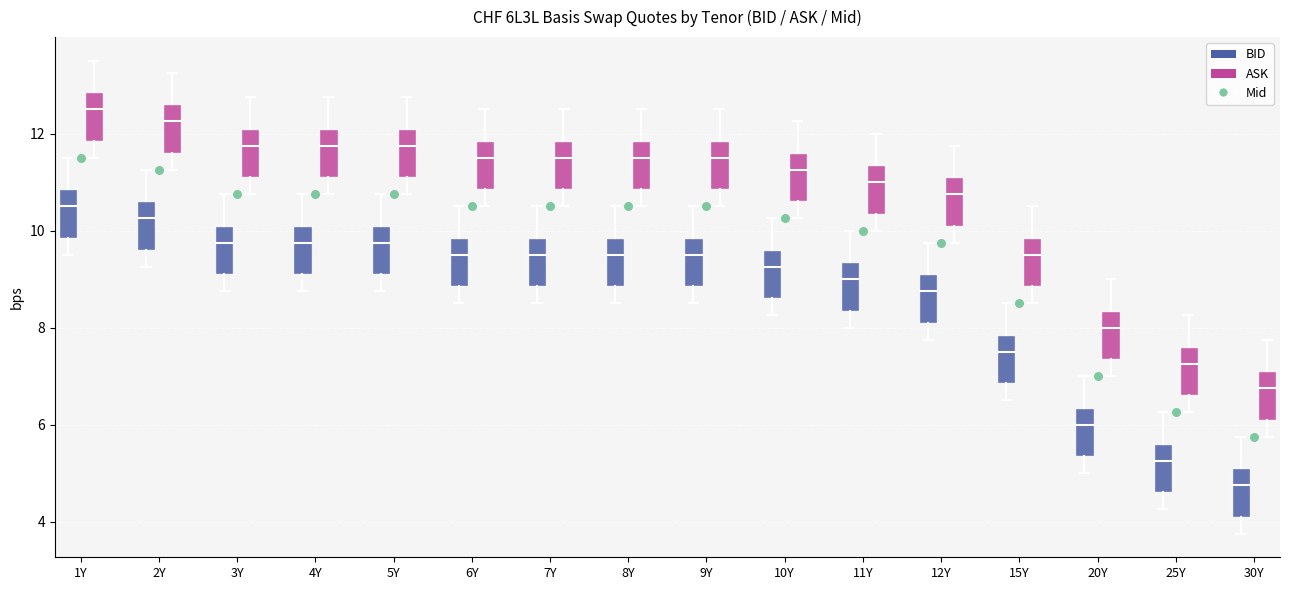

Reading left to right, read every box against the y-axis: the position of its median line, the range the box covers, and the ends of its whiskers. The values are not printed on the chart, so give them approximately, as read against the axis.

1Y (BID): median 10.6, box 9.8 to 10.8, whiskers 9.6 to 11.6
1Y (ASK): median 12.6, box 11.8 to 12.8, whiskers 11.6 to 13.6
2Y (BID): median 10.2, box 9.6 to 10.6, whiskers 9.2 to 11.2
2Y (ASK): median 12.2, box 11.6 to 12.6, whiskers 11.2 to 13.2
3Y (BID): median 9.8, box 9.2 to 10.2, whiskers 8.8 to 10.8
3Y (ASK): median 11.8, box 11.2 to 12.2, whiskers 10.8 to 12.8
4Y (BID): median 9.8, box 9.2 to 10.2, whiskers 8.8 to 10.8
4Y (ASK): median 11.8, box 11.2 to 12.2, whiskers 10.8 to 12.8
5Y (BID): median 9.8, box 9.2 to 10.2, whiskers 8.8 to 10.8
5Y (ASK): median 11.8, box 11.2 to 12.2, whiskers 10.8 to 12.8
6Y (BID): median 9.6, box 8.8 to 9.8, whiskers 8.6 to 10.6
6Y (ASK): median 11.6, box 10.8 to 11.8, whiskers 10.6 to 12.6
7Y (BID): median 9.6, box 8.8 to 9.8, whiskers 8.6 to 10.6
7Y (ASK): median 11.6, box 10.8 to 11.8, whiskers 10.6 to 12.6
8Y (BID): median 9.6, box 8.8 to 9.8, whiskers 8.6 to 10.6
8Y (ASK): median 11.6, box 10.8 to 11.8, whiskers 10.6 to 12.6
9Y (BID): median 9.6, box 8.8 to 9.8, whiskers 8.6 to 10.6
9Y (ASK): median 11.6, box 10.8 to 11.8, whiskers 10.6 to 12.6
10Y (BID): median 9.2, box 8.6 to 9.6, whiskers 8.2 to 10.2
10Y (ASK): median 11.2, box 10.6 to 11.6, whiskers 10.2 to 12.2
11Y (BID): median 9.0, box 8.4 to 9.4, whiskers 8.0 to 10.0
11Y (ASK): median 11.0, box 10.4 to 11.4, whiskers 10.0 to 12.0
12Y (BID): median 8.8, box 8.2 to 9.2, whiskers 7.8 to 9.8
12Y (ASK): median 10.8, box 10.2 to 11.2, whiskers 9.8 to 11.8
15Y (BID): median 7.6, box 6.8 to 7.8, whiskers 6.6 to 8.6
15Y (ASK): median 9.6, box 8.8 to 9.8, whiskers 8.6 to 10.6
20Y (BID): median 6.0, box 5.4 to 6.4, whiskers 5.0 to 7.0
20Y (ASK): median 8.0, box 7.4 to 8.4, whiskers 7.0 to 9.0
25Y (BID): median 5.2, box 4.6 to 5.6, whiskers 4.2 to 6.2
25Y (ASK): median 7.2, box 6.6 to 7.6, whiskers 6.2 to 8.2
30Y (BID): median 4.8, box 4.2 to 5.2, whiskers 3.8 to 5.8
30Y (ASK): median 6.8, box 6.2 to 7.2, whiskers 5.8 to 7.8